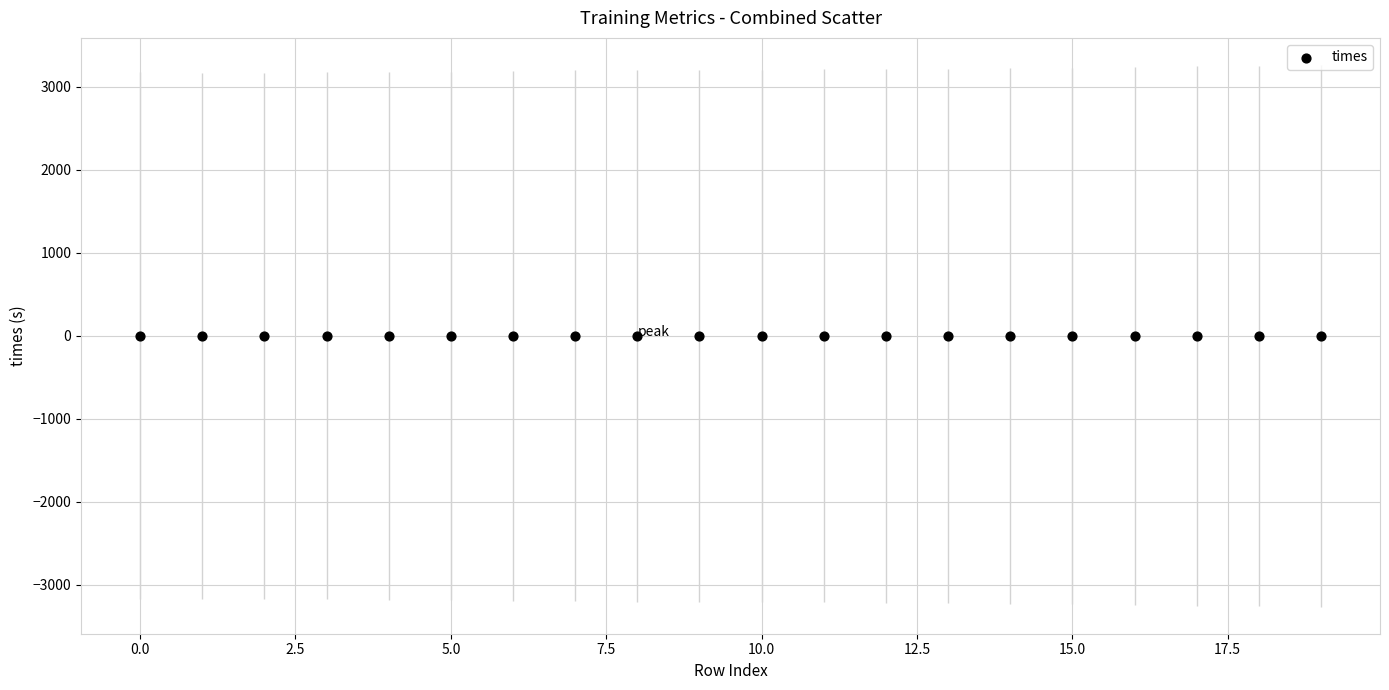

What is the range of Y values (max minus min)?

1.3